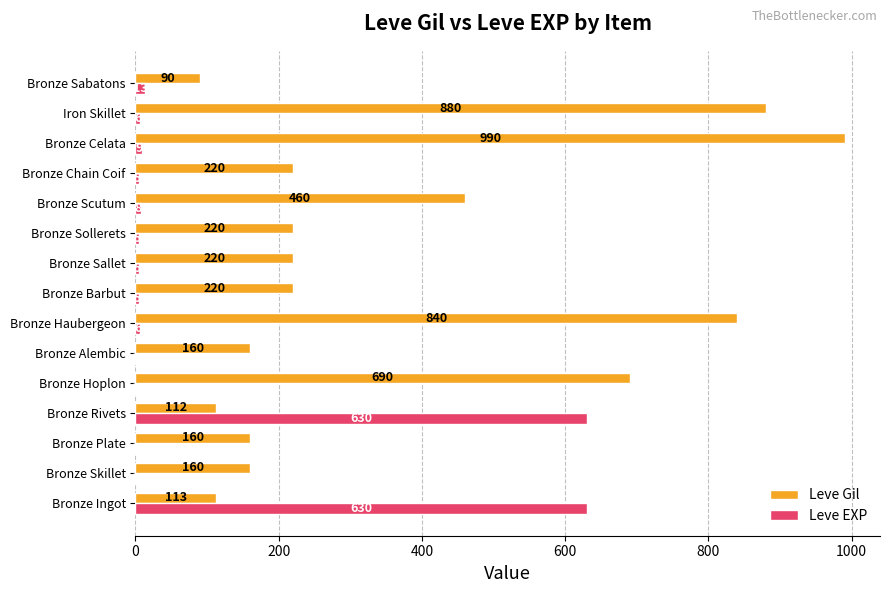

At which category is the sum across all series the highest?

Bronze Celata